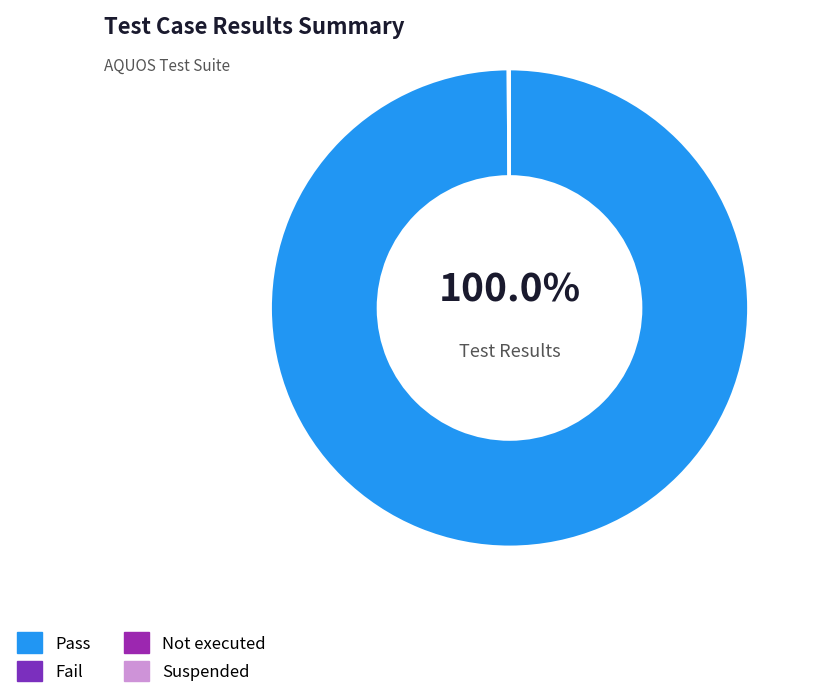

What percentage is the Pass slice, to the nearest percent?

100%